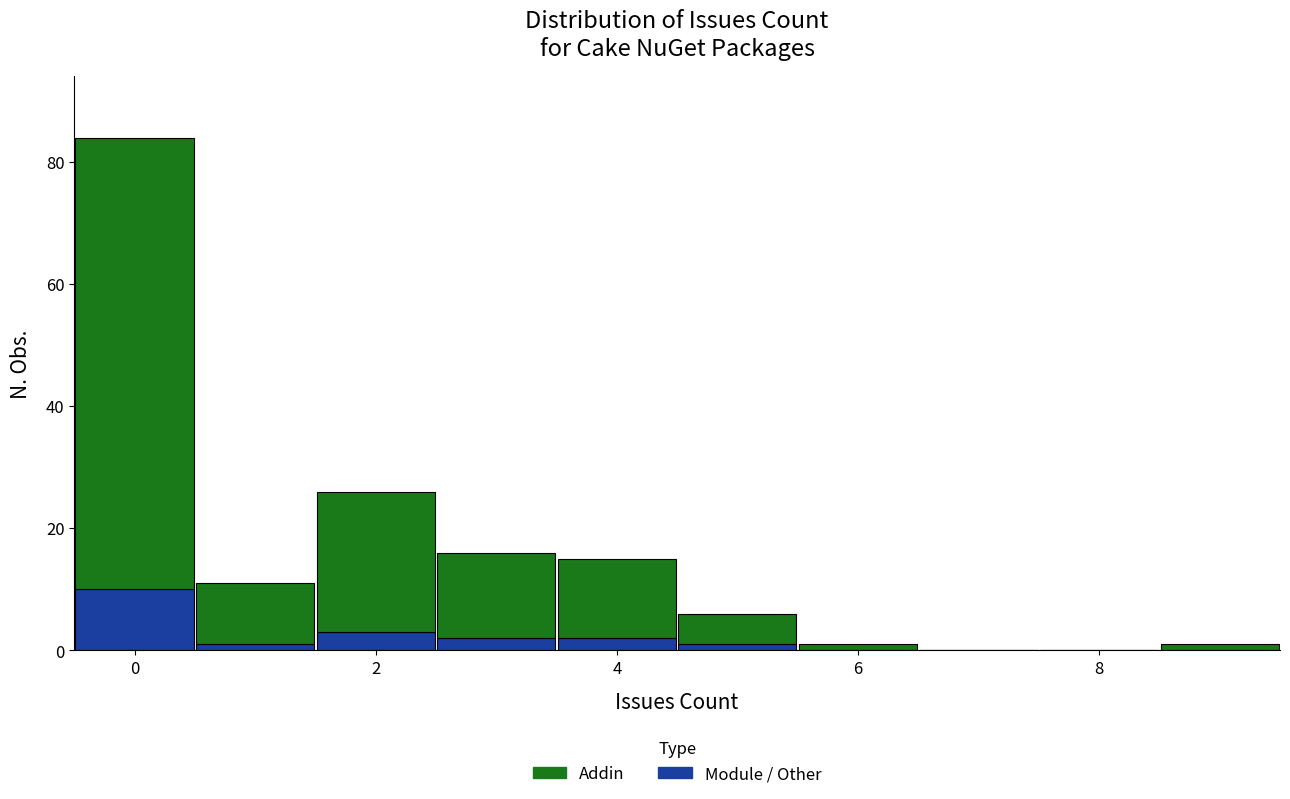

What is the total height of the stacked bar covering 4.5 to 5.5 on the x-axis? Neither the bar edges nor the heights are printed on the chart, so give them approximately, as read against the axes.

6